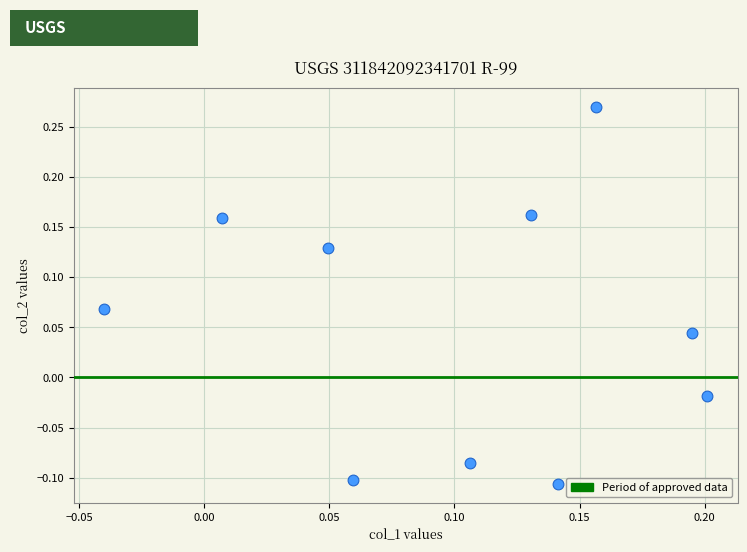

How many points are shown in the scatter plot?

10